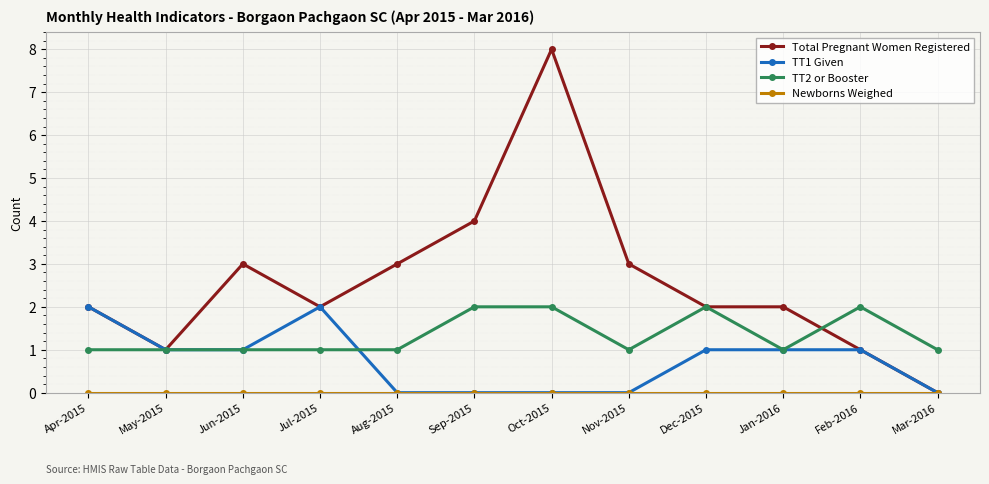

True or false: TT2 or Booster has more than 0 interior local peaks.

True